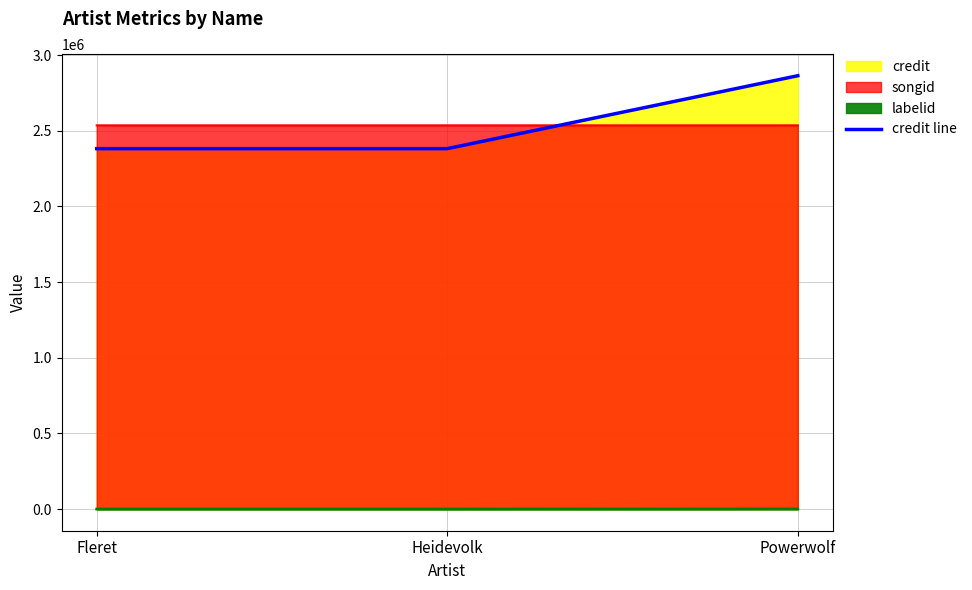

Which category has the lowest value across all series?

Fleret